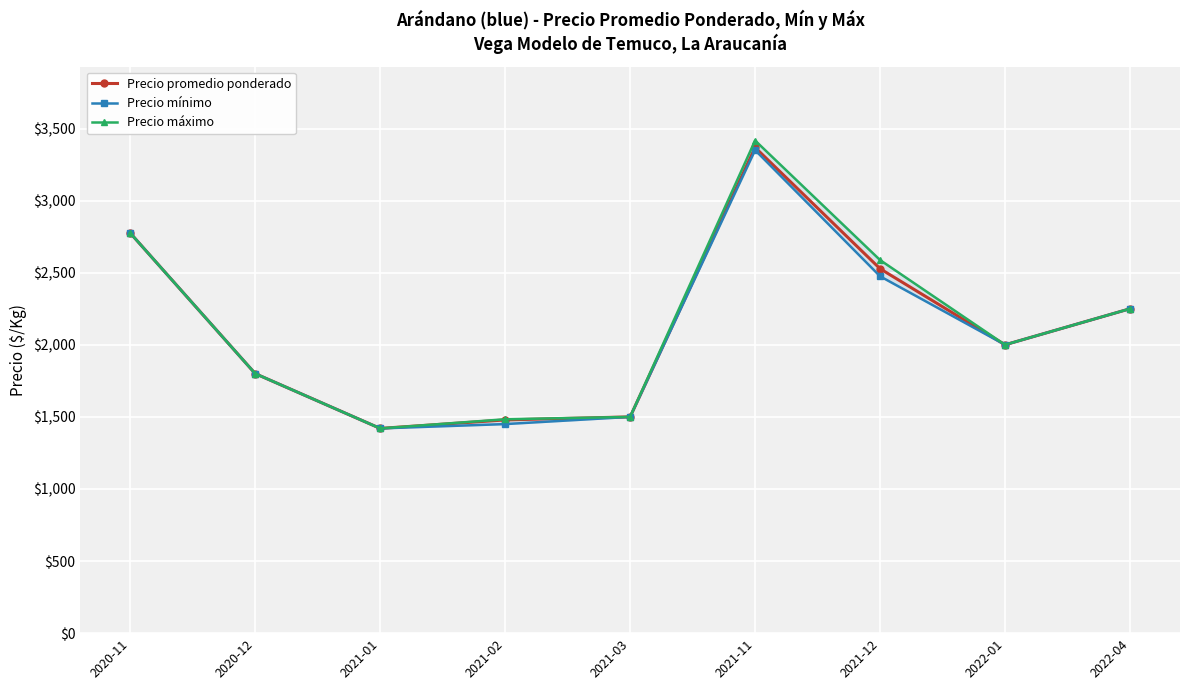

What is the difference between the Precio máximo values at 2021-03 and 2020-11?

1275.0